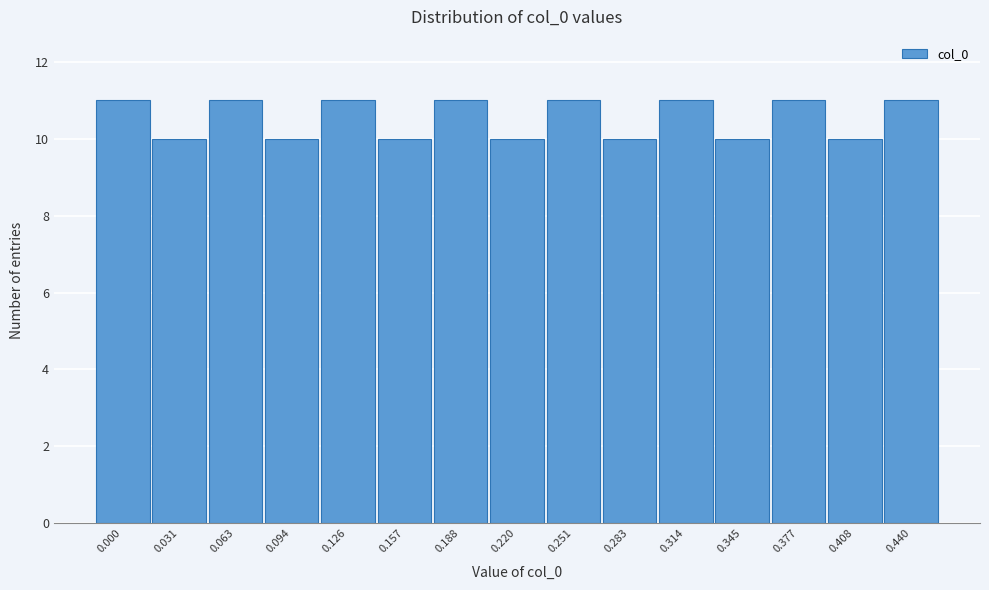

Reading left to right, list all the values displayed in this chart.

11	10	11	10	11	10	11	10	11	10	11	10	11	10	11